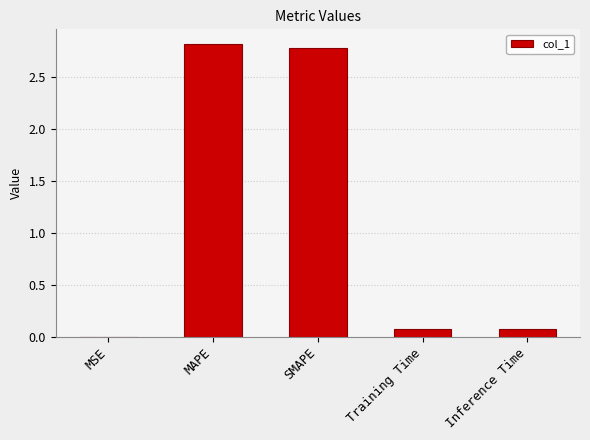

What is the change in value from SMAPE to Training Time?

-2.7